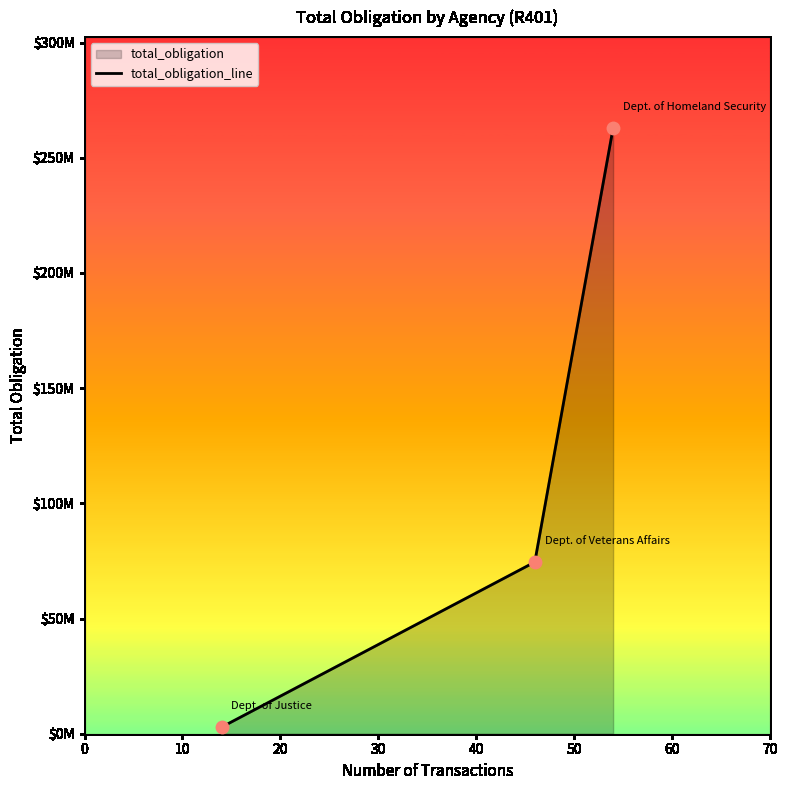

Between 0 and 10, which is larger?

10